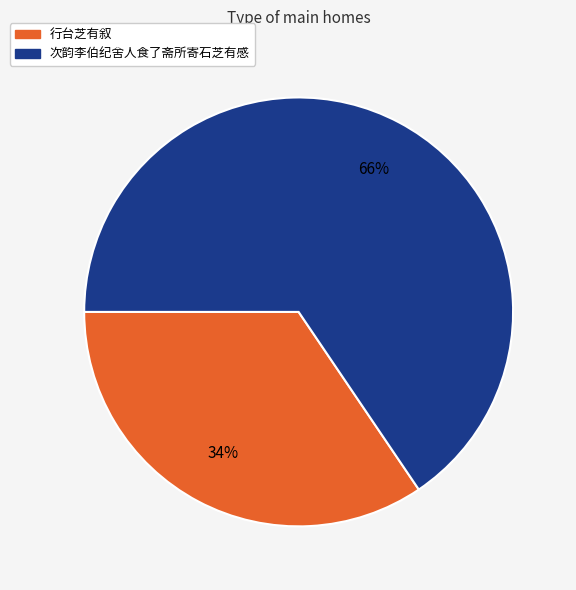

How many segments does this pie chart have?

2